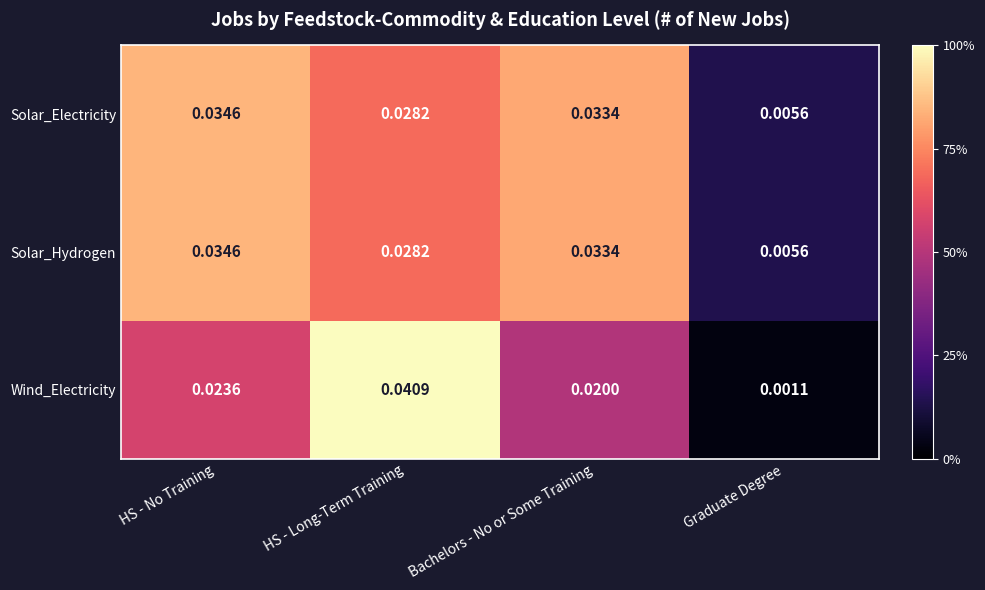

List the labels in order of Solar_Electricity value, largest first.

HS - No Training, Bachelors - No or Some Training, HS - Long-Term Training, Graduate Degree